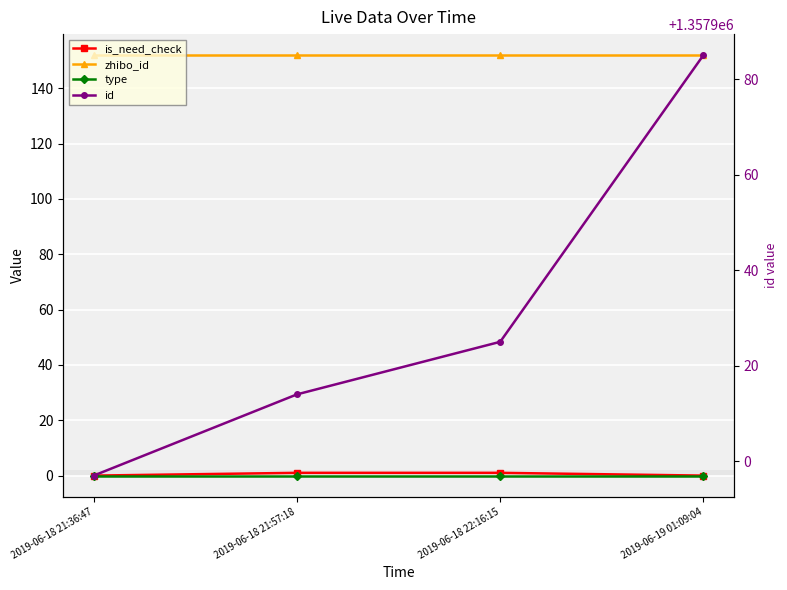

Reading left to right, what are all the values shown in this chart?

is_need_check: 2019-06-18 21:36:47=0	2019-06-18 21:57:18=1	2019-06-18 22:16:15=1	2019-06-19 01:09:04=0
zhibo_id: 2019-06-18 21:36:47=152	2019-06-18 21:57:18=152	2019-06-18 22:16:15=152	2019-06-19 01:09:04=152
type: 2019-06-18 21:36:47=0	2019-06-18 21:57:18=0	2019-06-18 22:16:15=0	2019-06-19 01:09:04=0
id: 2019-06-18 21:36:47=1357897	2019-06-18 21:57:18=1357914	2019-06-18 22:16:15=1357925	2019-06-19 01:09:04=1357985